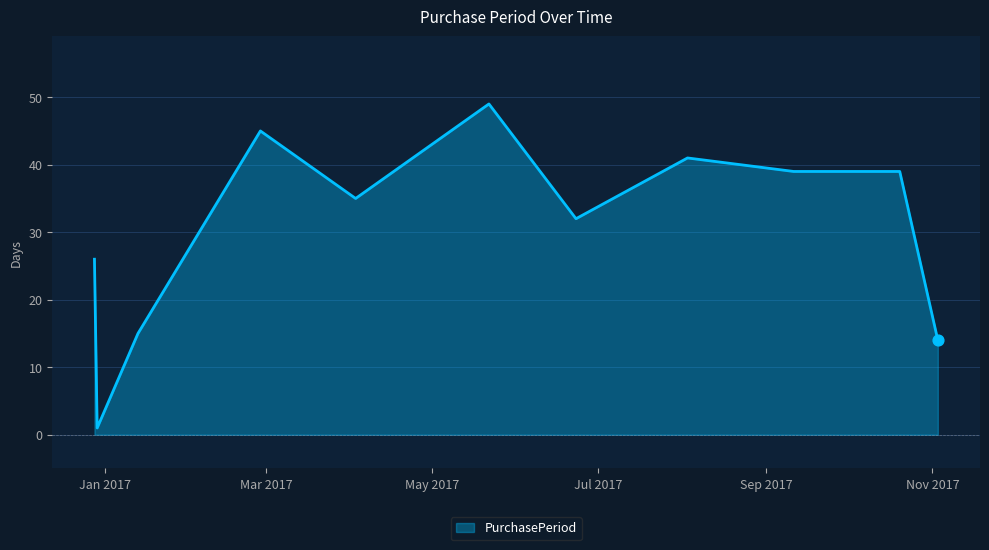

What is the difference between the maximum and minimum values?

48